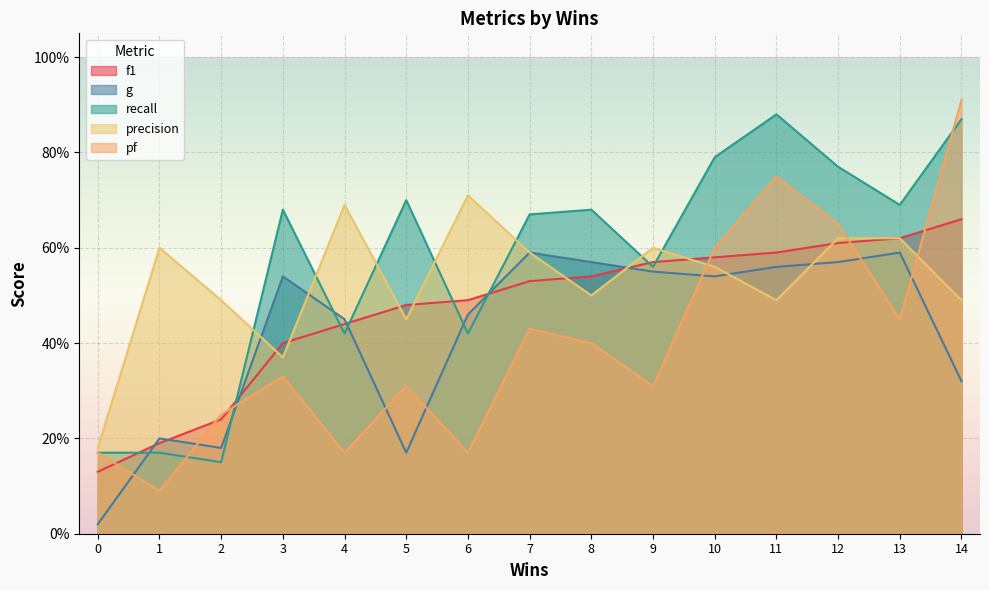

How many times do precision and f1 cross each other?

8